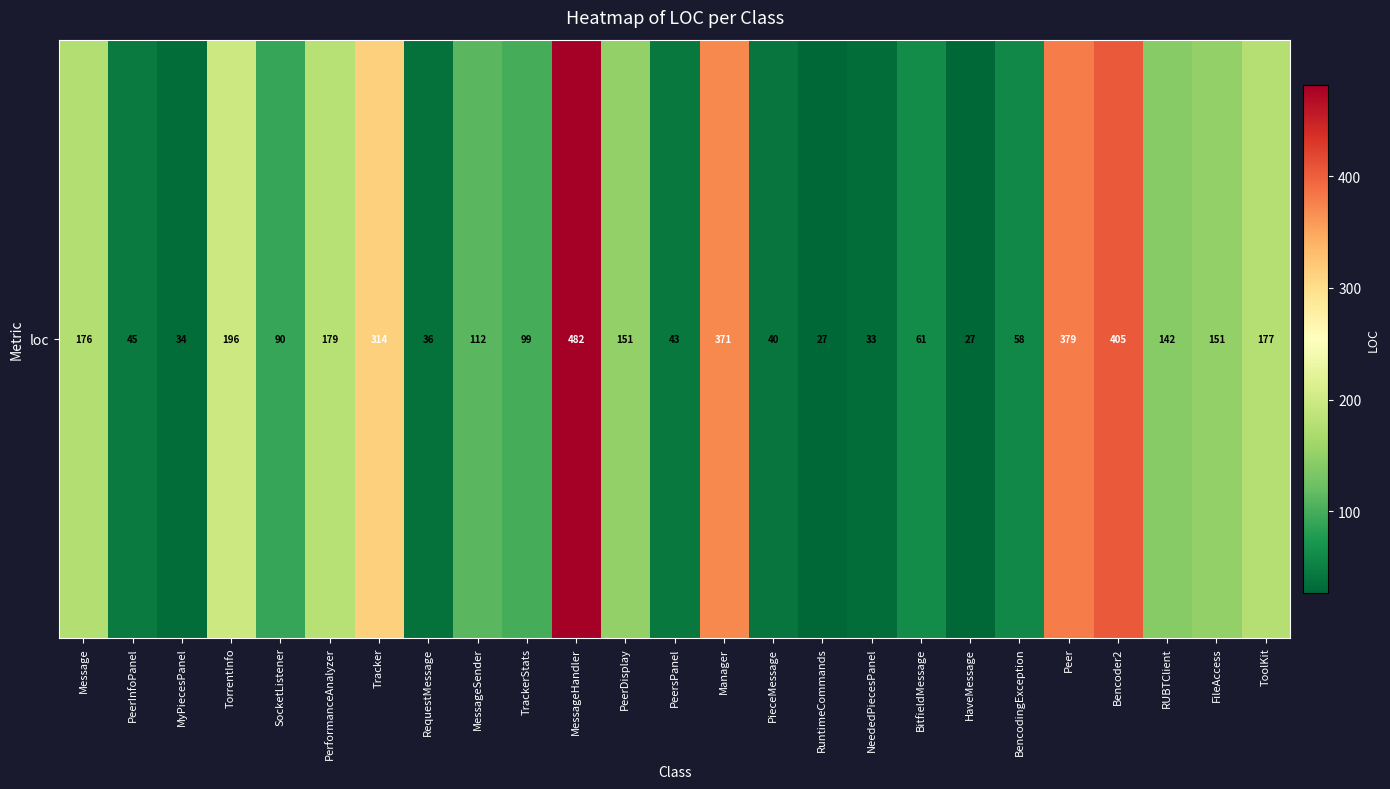

The value at Manager is 204. True or false?

False